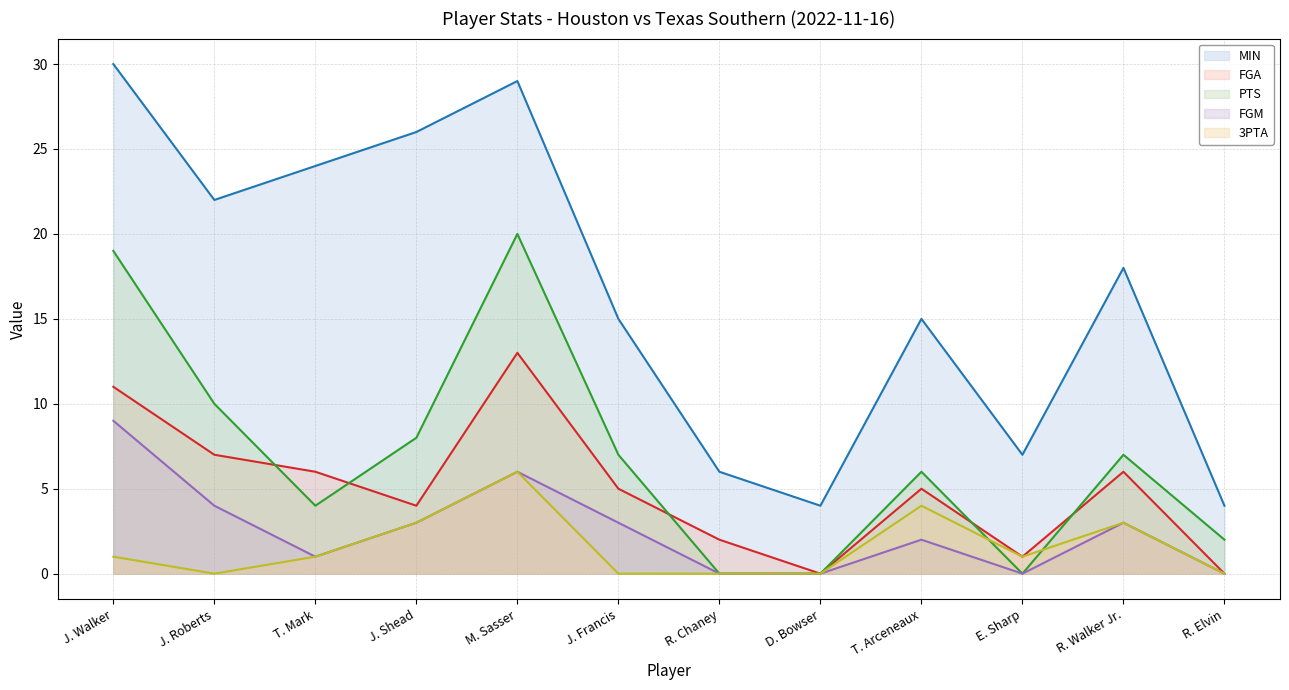

Where does the FGM series first go above 3?

J. Walker